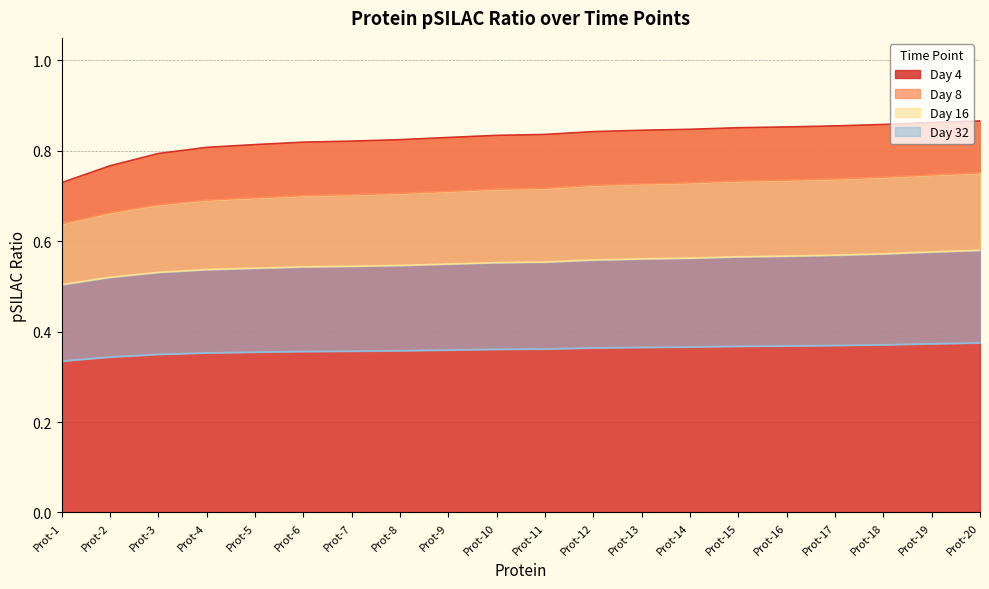

Which category has the lowest value across all series?

Prot-1